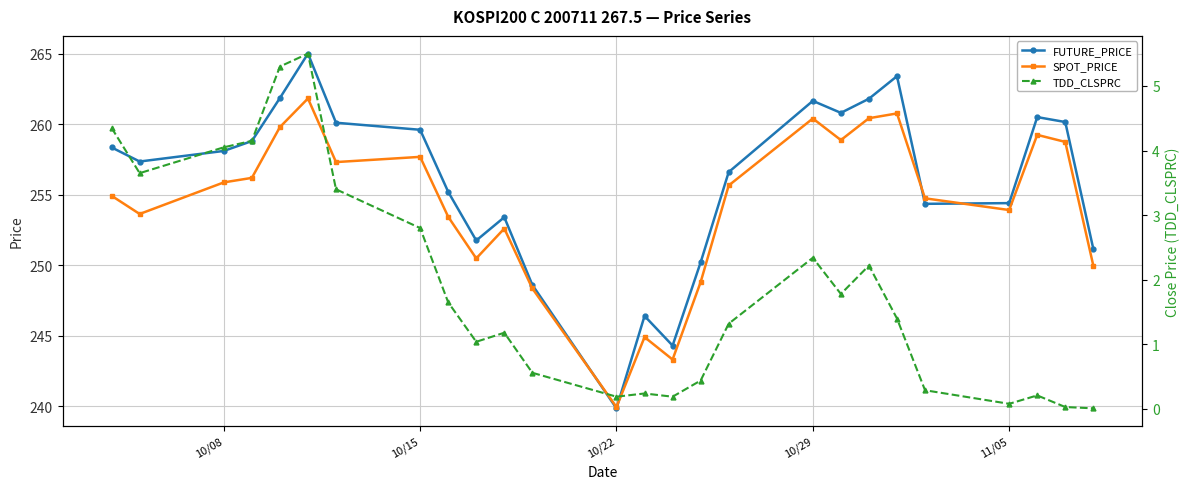

Which category has the lowest value in the FUTURE_PRICE series?

10/22